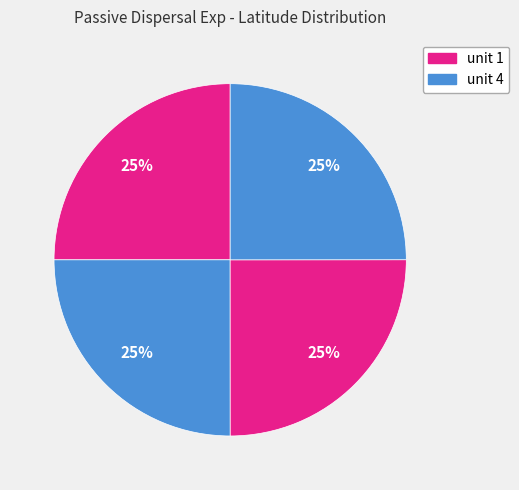

Count the number of slices in the pie.

4